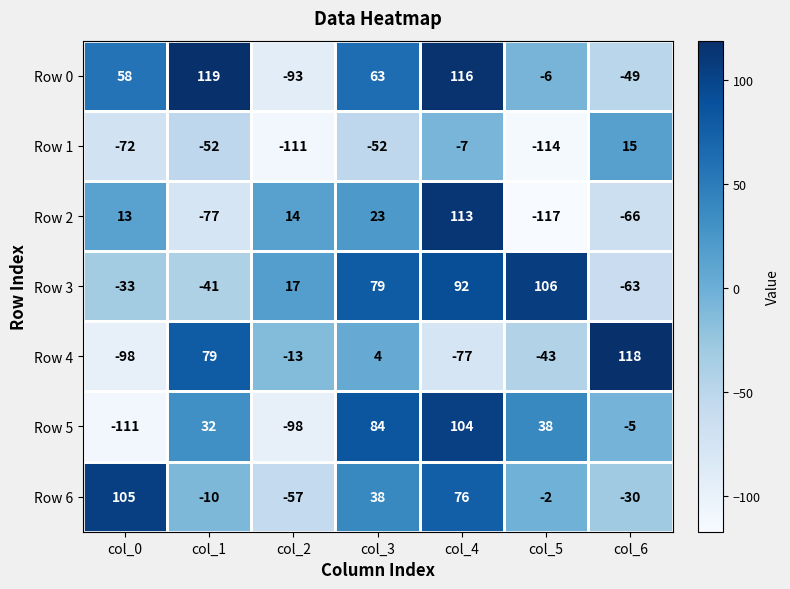

At which label is Row 5 closest to -3?

col_6